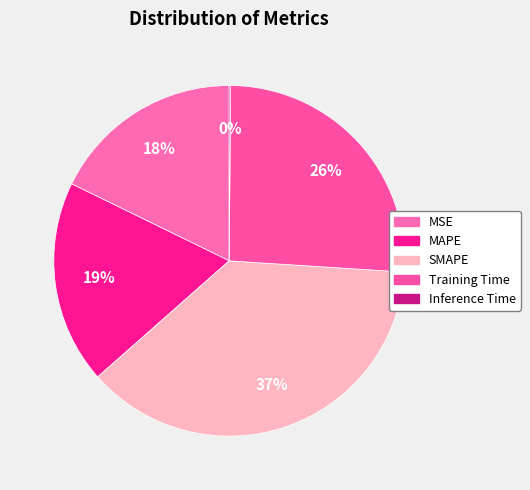

True or false: SMAPE accounts for 37% of the total.

True